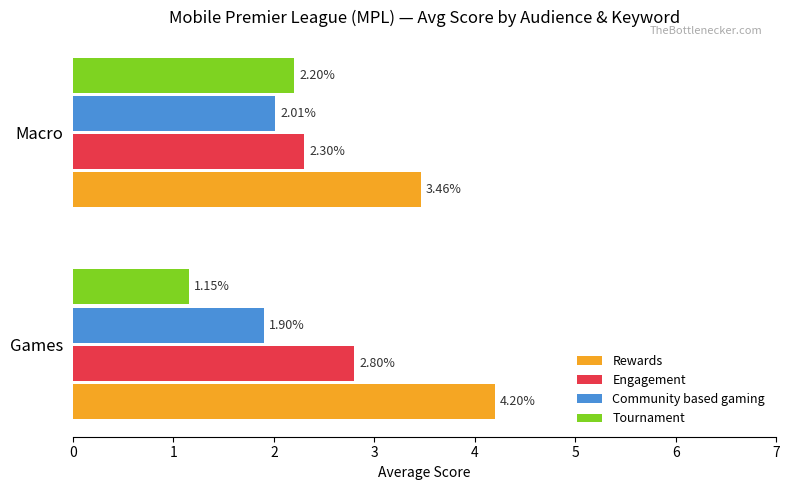

Count the Engagement values in the range 2 to 3.

2